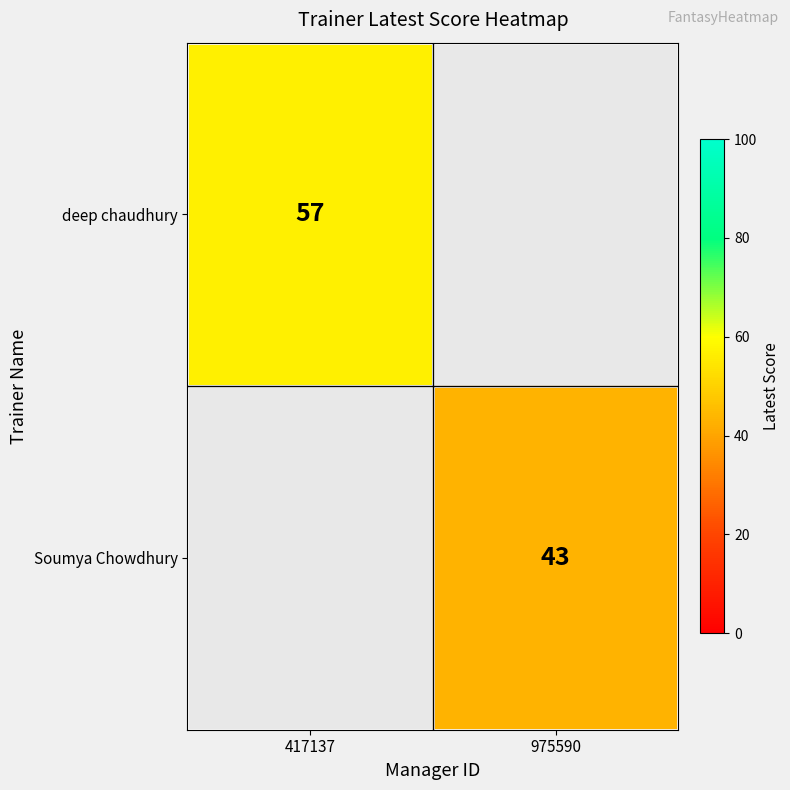

The value of Soumya Chowdhury at 975590 is 43. True or false?

True